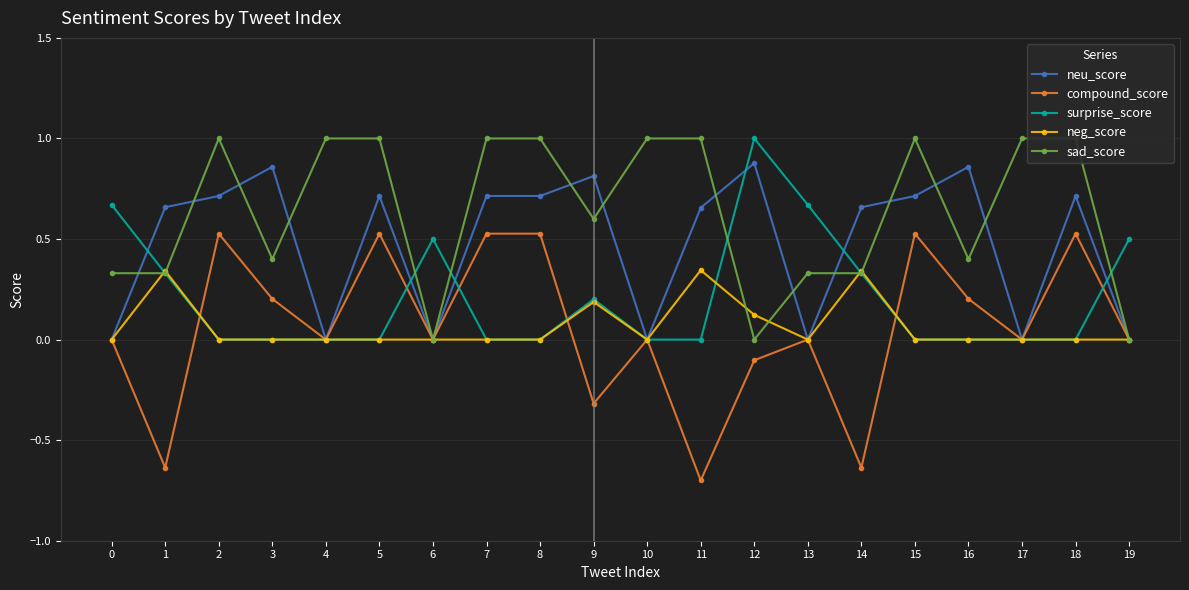

Is this an area chart (filled region under the line)?

No